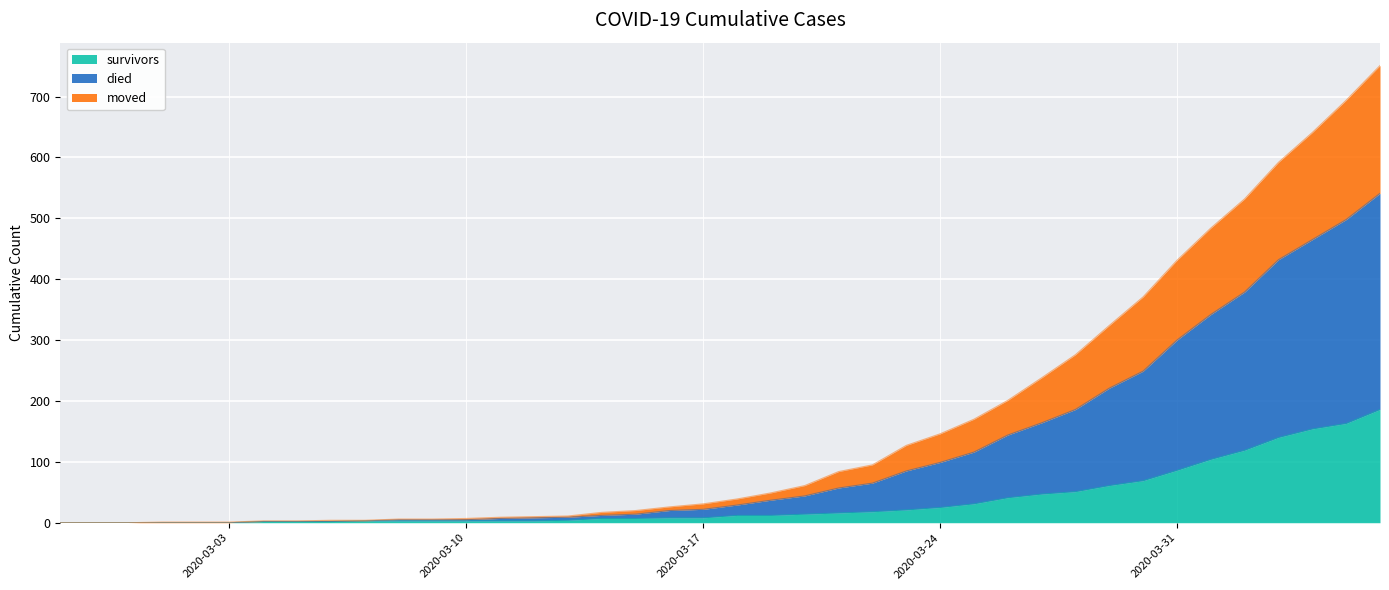

What is the sum of all moved values?

4569